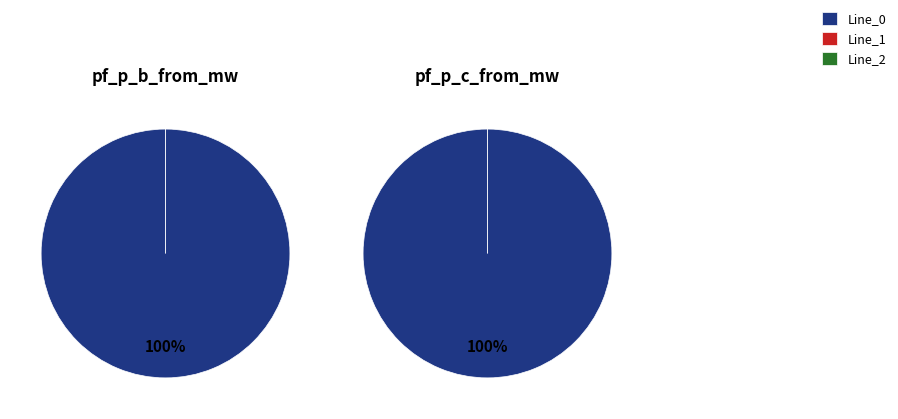

Which slice is the largest?

Line_0